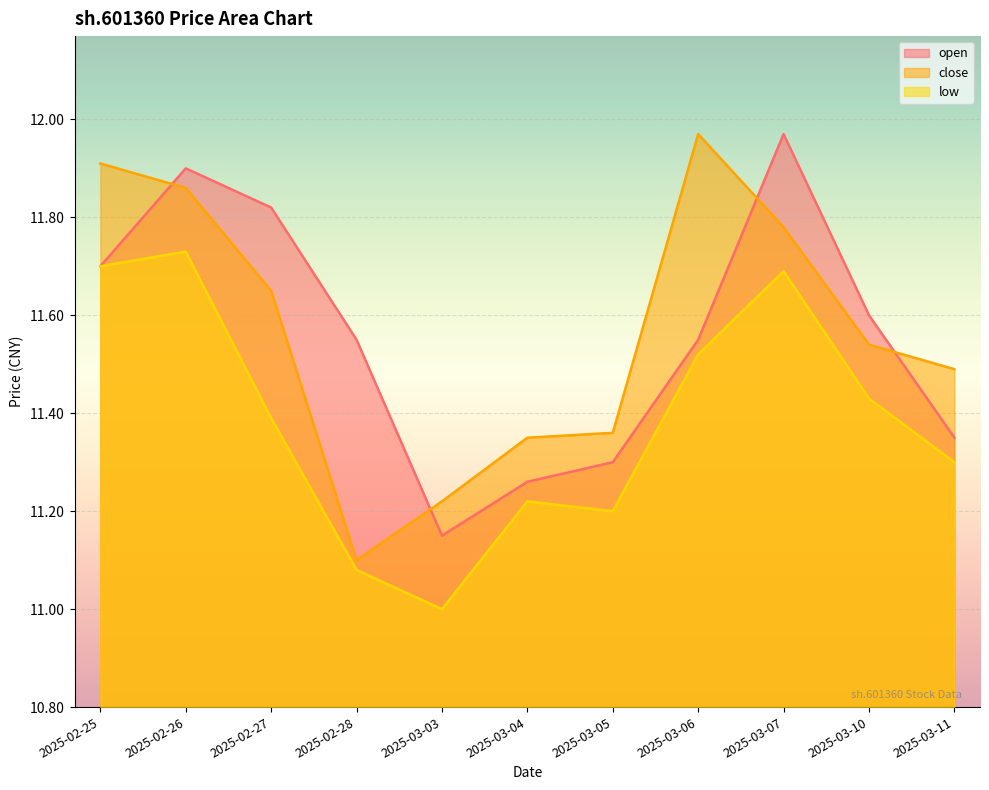

How many distinct data groups are displayed?

3